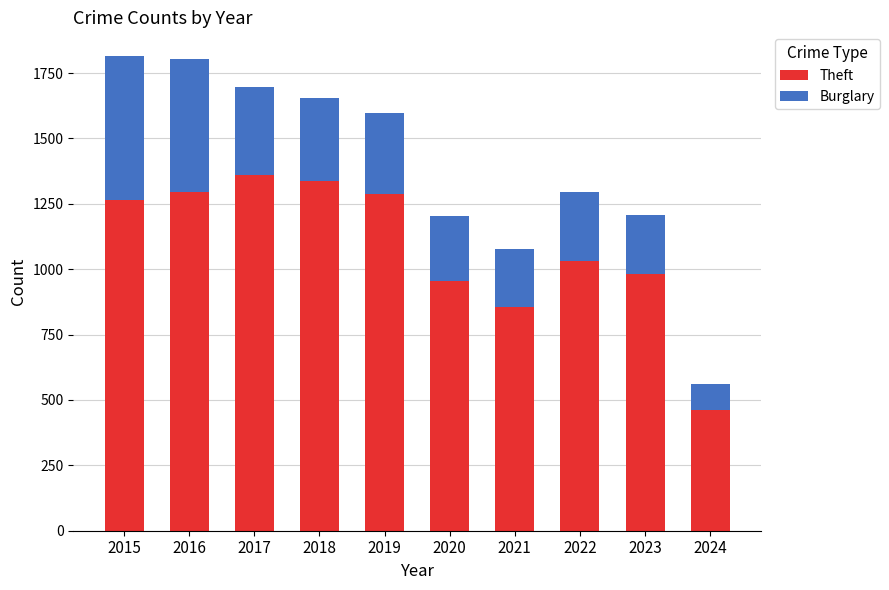

Is it true that Theft equals 2099 at 2019?

False